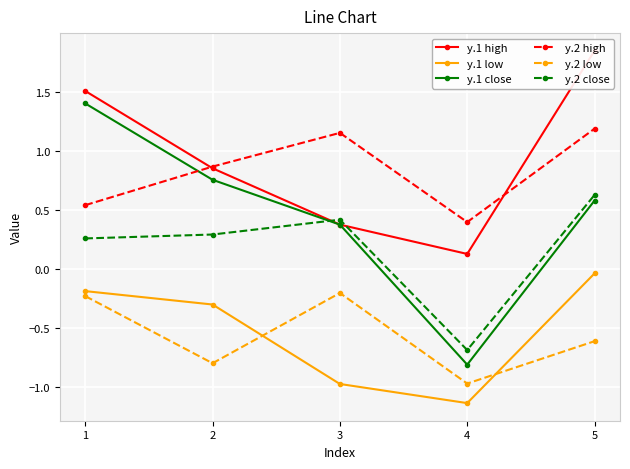

True or false: y.1 high and y.1 close cross at least once.

False